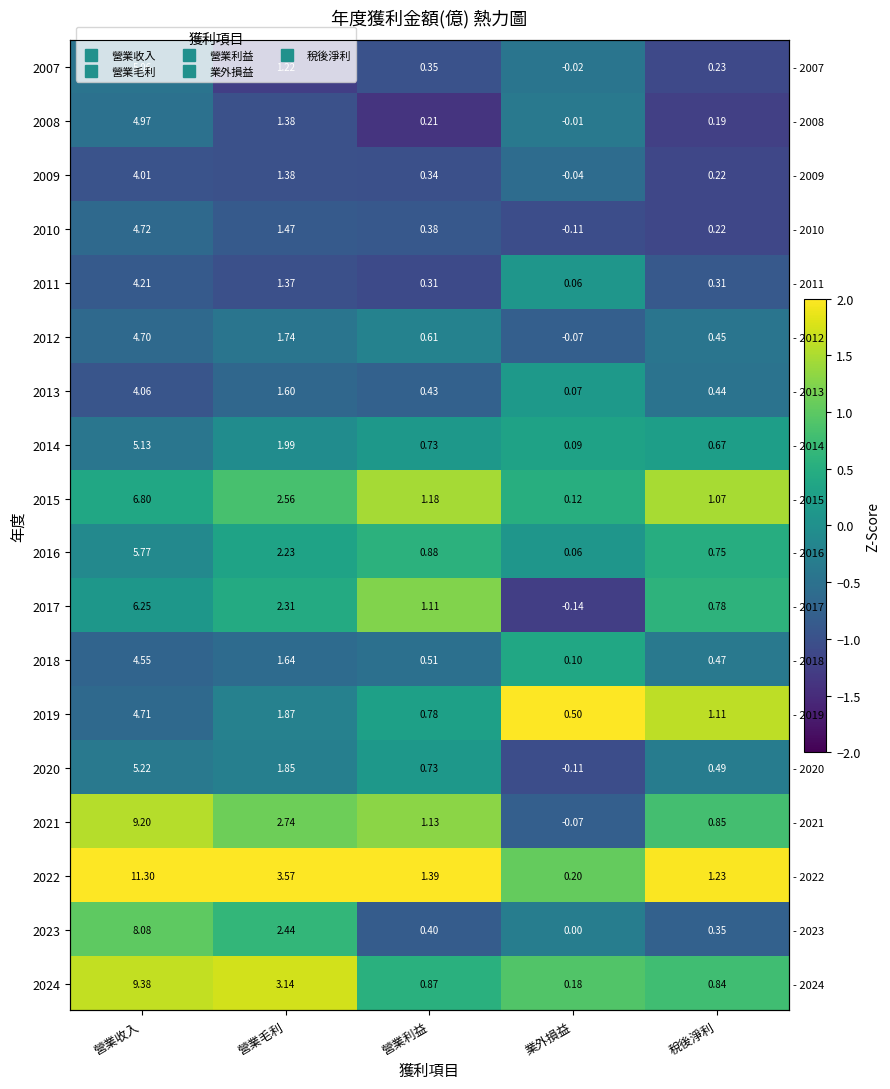

How many data points in 2011 are above 0?

1